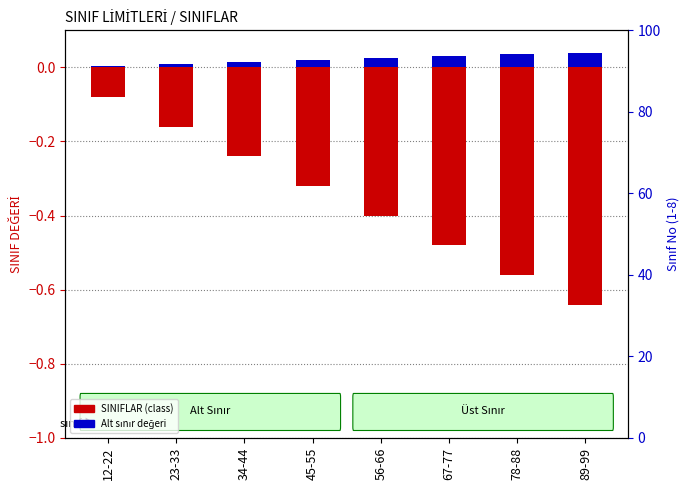

At 56-66, list the series in order from largest to smallest.

Alt sınır değeri, SINIFLAR (class)